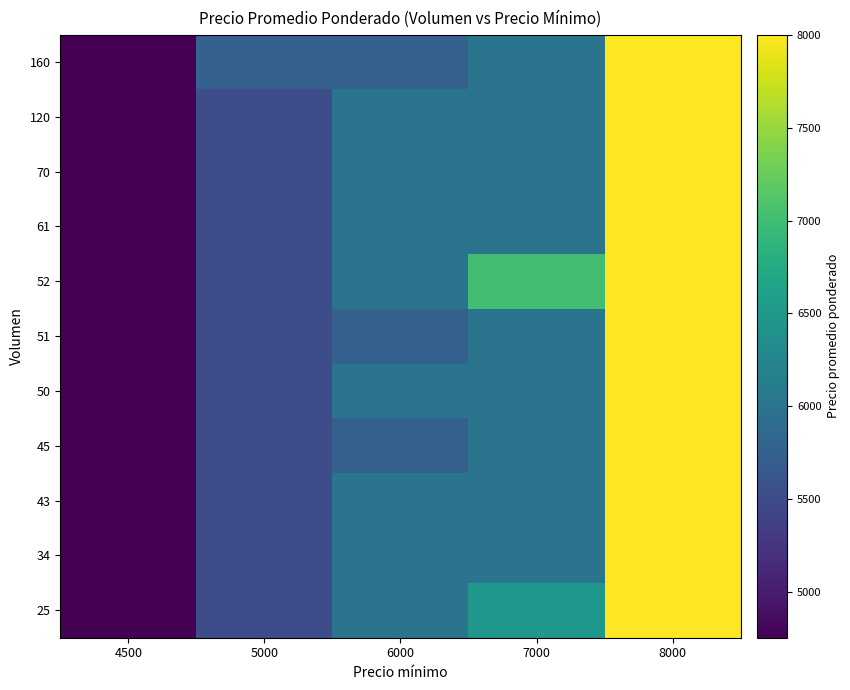

Reading left to right, transcribe all the data shown in this chart.

25: 4500=4756	5000=5500	6000=6000	7000=6480	8000=8000
34: 4500=4756	5000=5500	6000=6000	7000=6000	8000=8000
43: 4500=4756	5000=5500	6000=6000	7000=6000	8000=8000
45: 4500=4756	5000=5500	6000=5744	7000=6000	8000=8000
50: 4500=4756	5000=5500	6000=6000	7000=6000	8000=8000
51: 4500=4756	5000=5500	6000=5755	7000=6000	8000=8000
52: 4500=4756	5000=5500	6000=6000	7000=7000	8000=8000
61: 4500=4756	5000=5500	6000=6000	7000=6000	8000=8000
70: 4500=4756	5000=5500	6000=6000	7000=6000	8000=8000
120: 4500=4756	5000=5500	6000=6000	7000=6000	8000=8000
160: 4500=4756	5000=5750	6000=5750	7000=6000	8000=8000